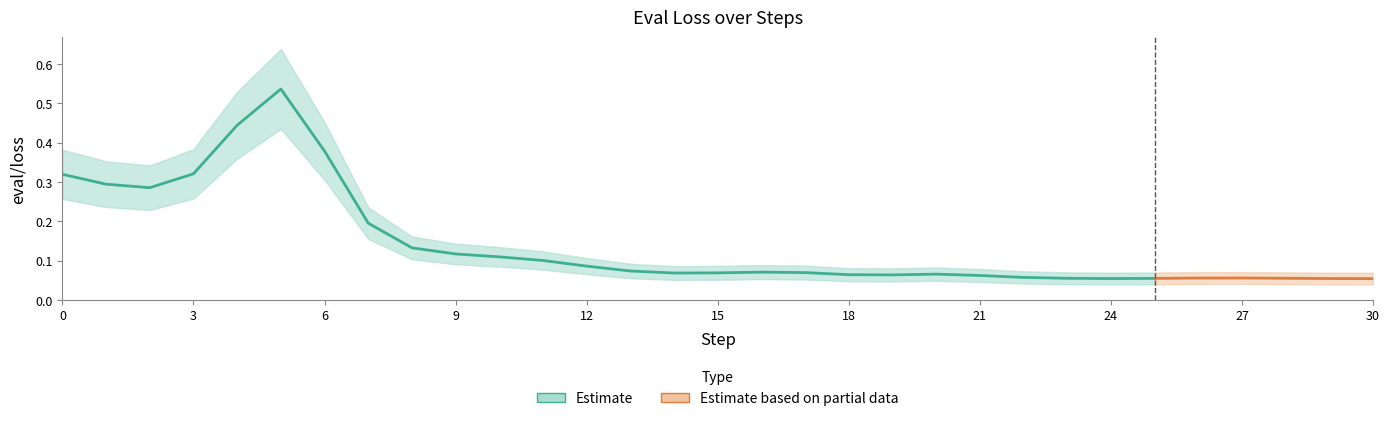

How many interior local valleys (lower than both neighbors) does the data have?

8